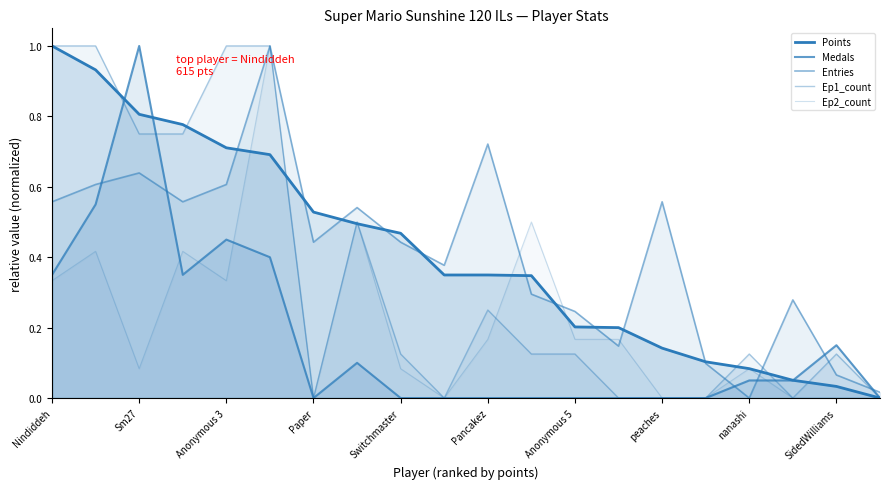

What is the difference between the maximum and minimum values in the Ep1_count series?

1.0